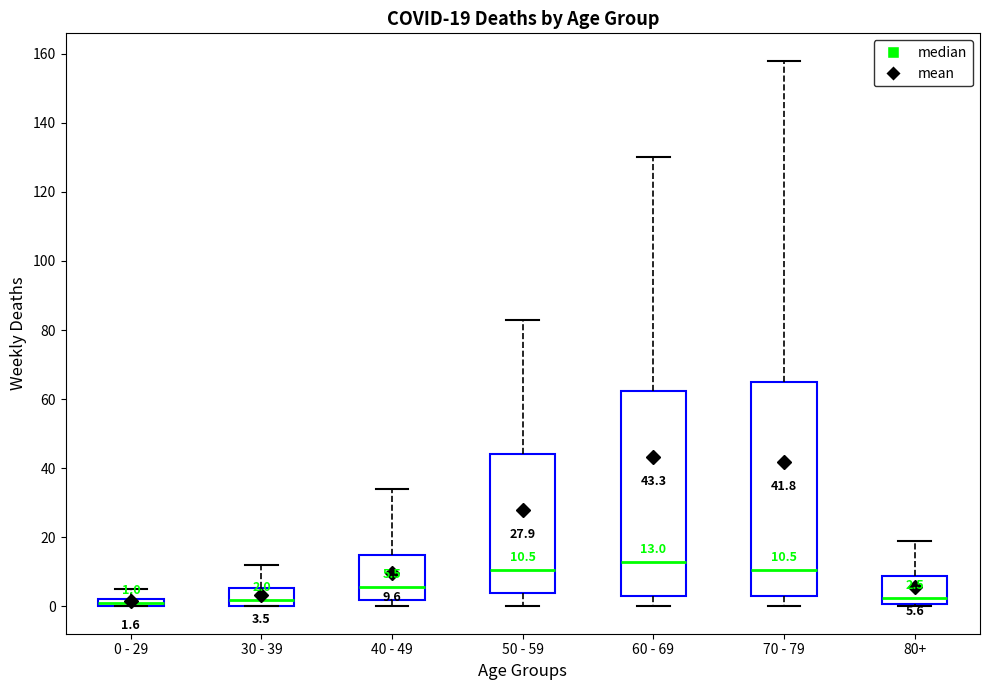

Comparing the boxes themselves (not the whiskers), which one is the tallest?

70 - 79